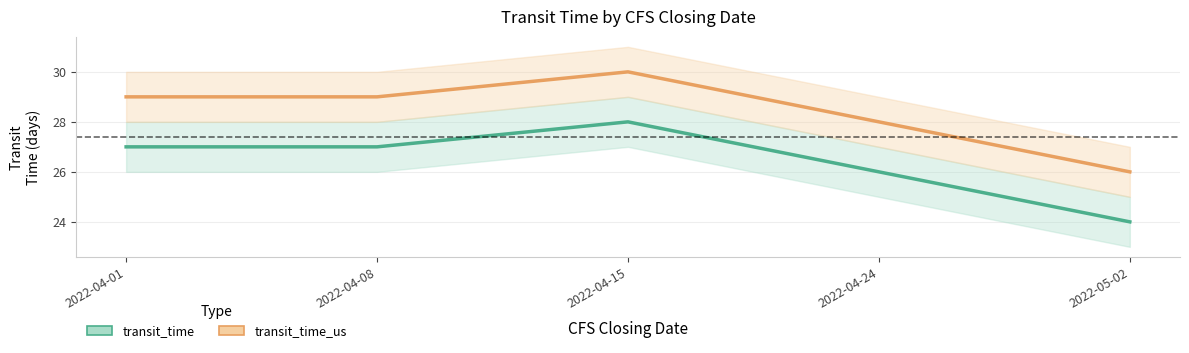

List the series in order of their peak value, highest first.

transit_time_us, transit_time